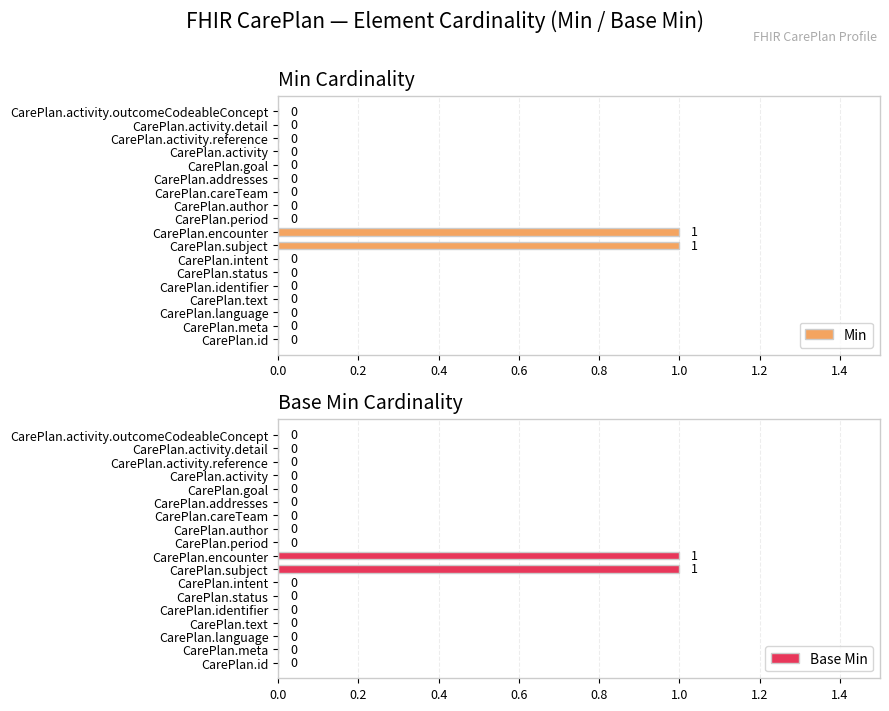

Is it true that Min equals 0 at CarePlan.activity.detail?

True